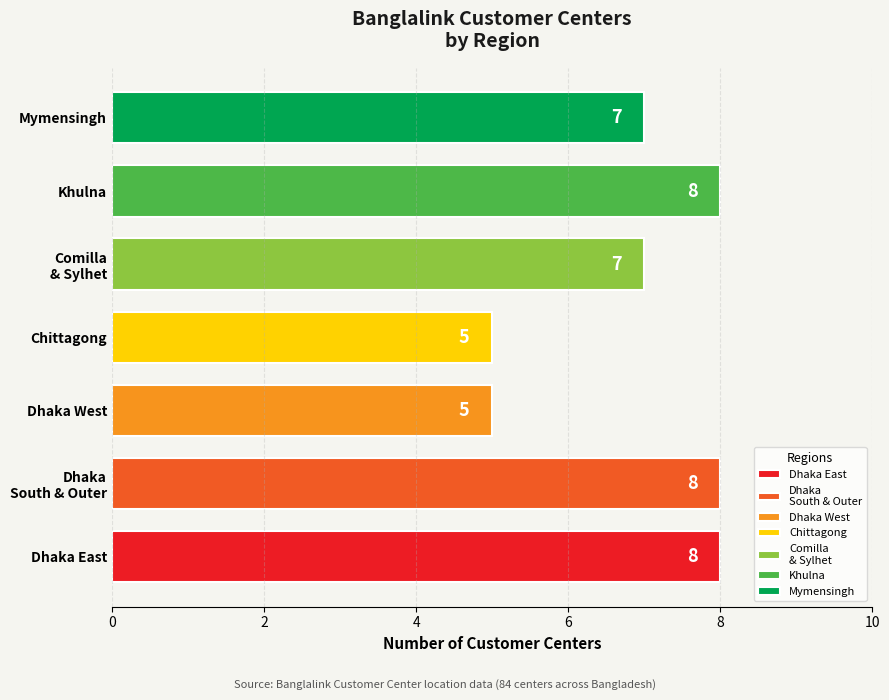

What is the maximum value shown in the chart?

8